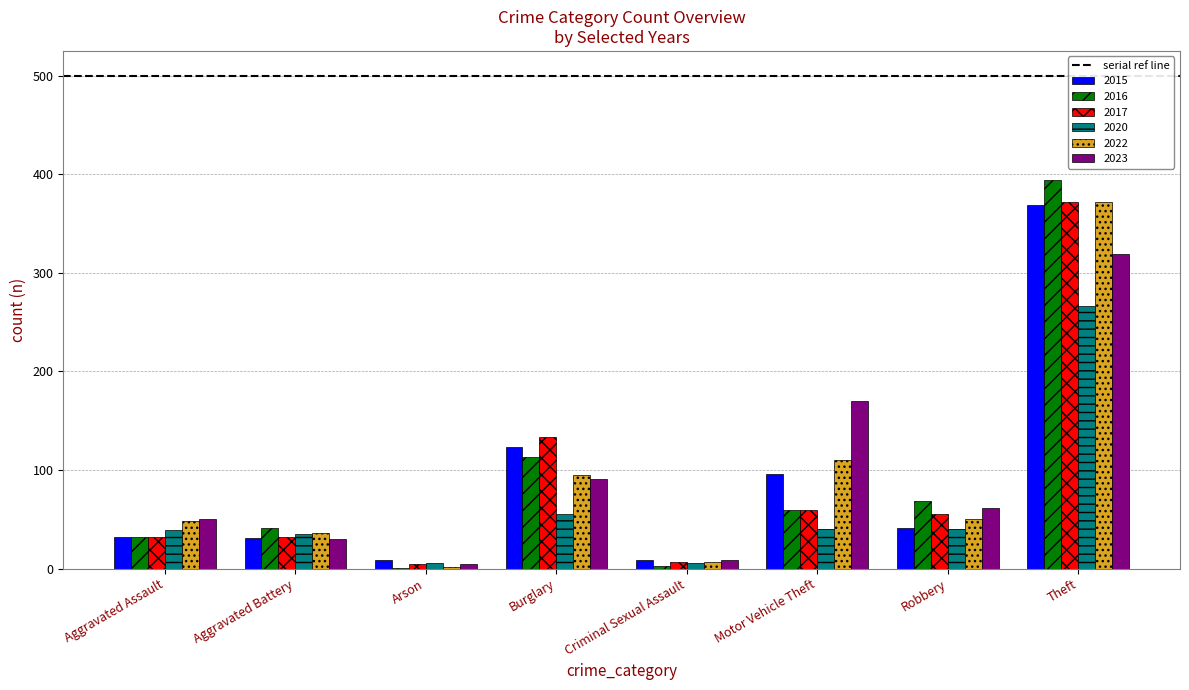

Are the bars horizontal?

No